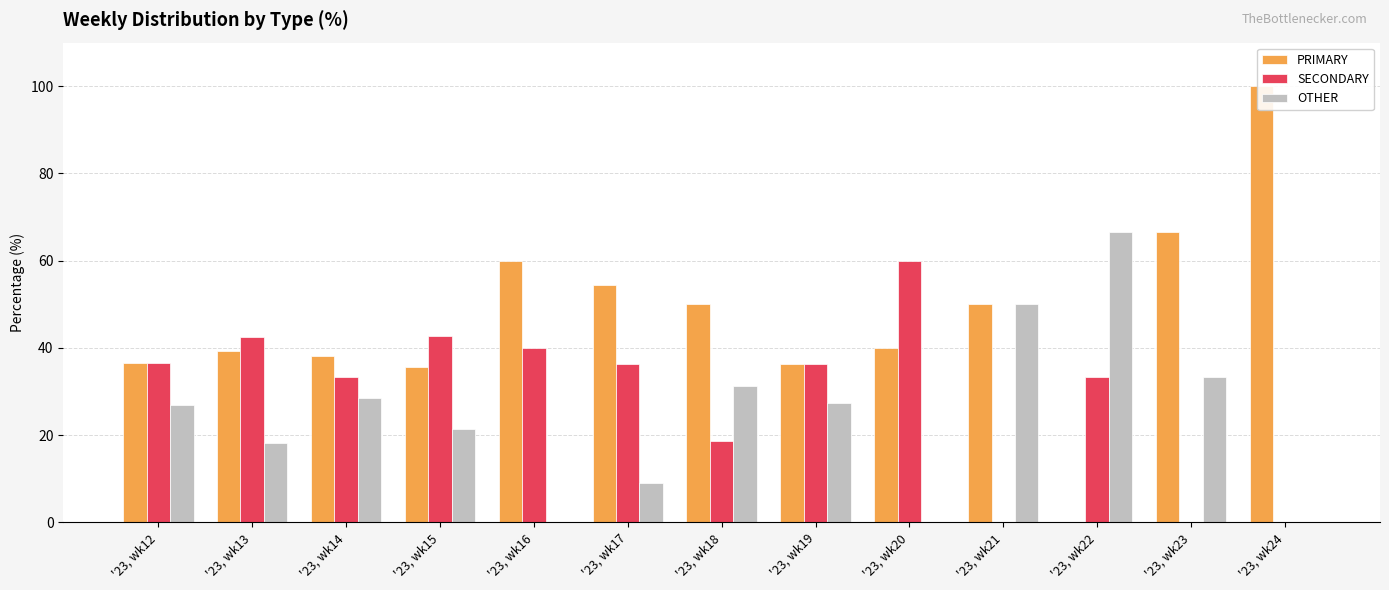

Rank the series by their average value, from highest to lowest.

PRIMARY, SECONDARY, OTHER